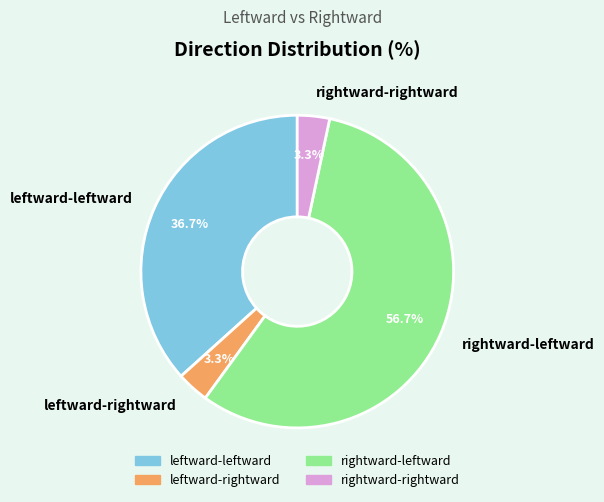

Between leftward-leftward and rightward-rightward, which is larger?

leftward-leftward